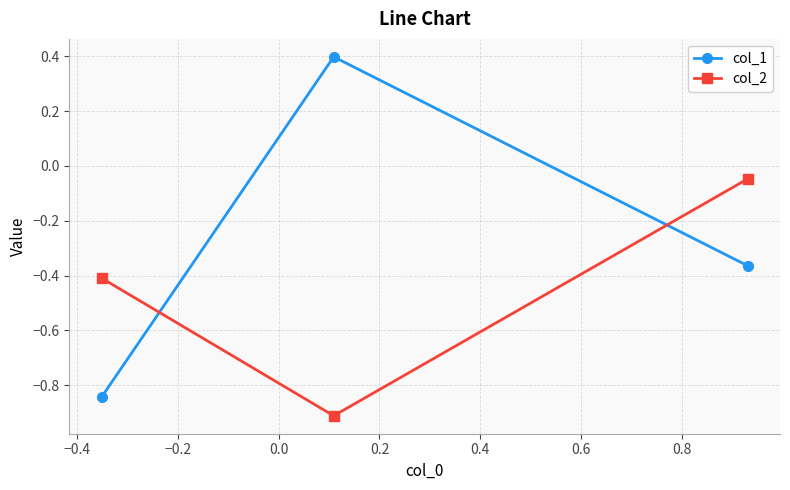

Rank the series by their average value, from highest to lowest.

col_1, col_2